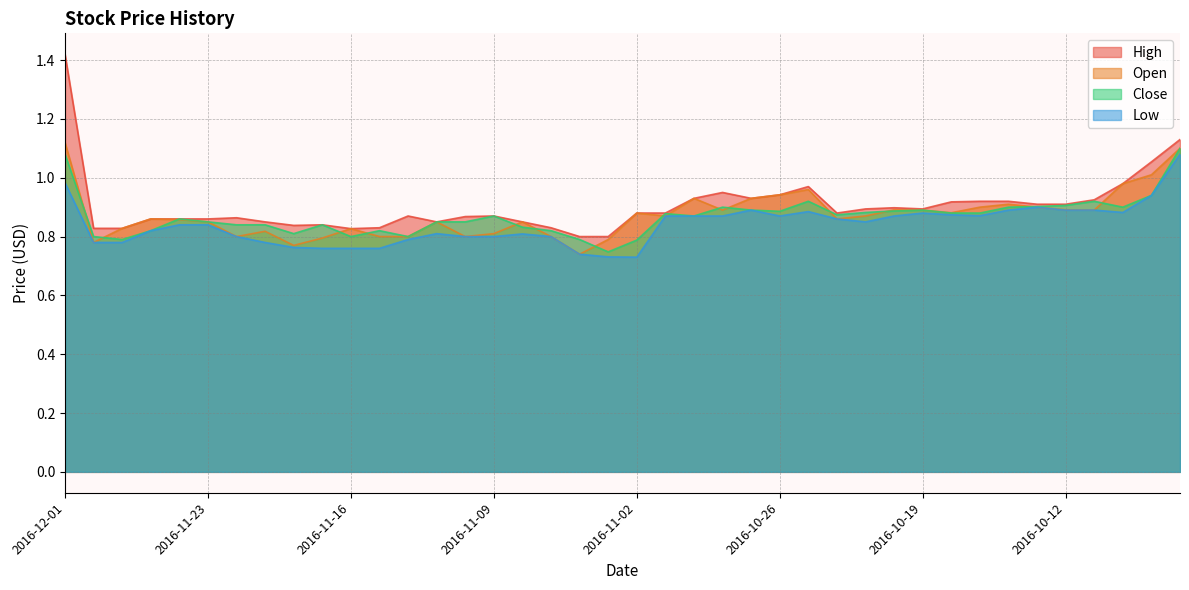

Which category has the lowest value in the Open series?

2016-11-04